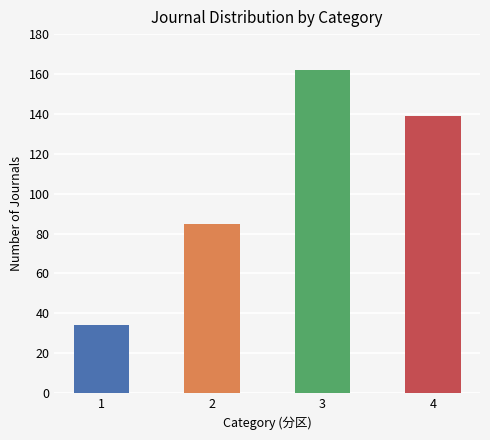

What is the change in value from 1 to 3?

+128